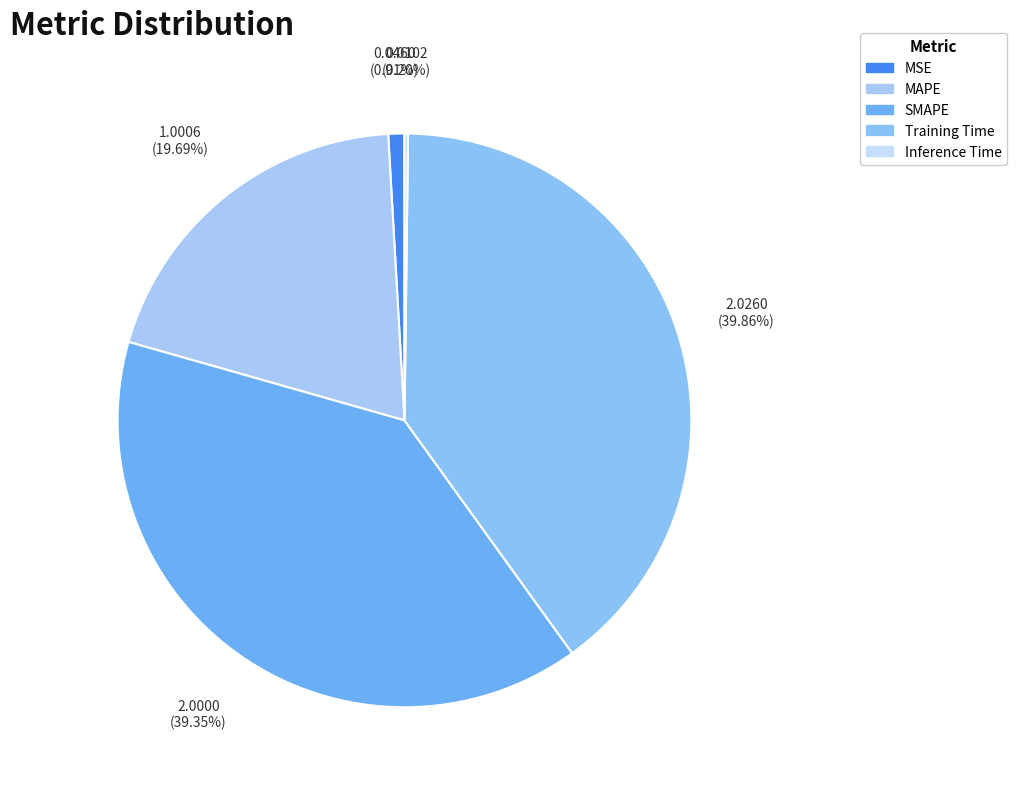

Does Inference Time account for over 50% of the chart?

No